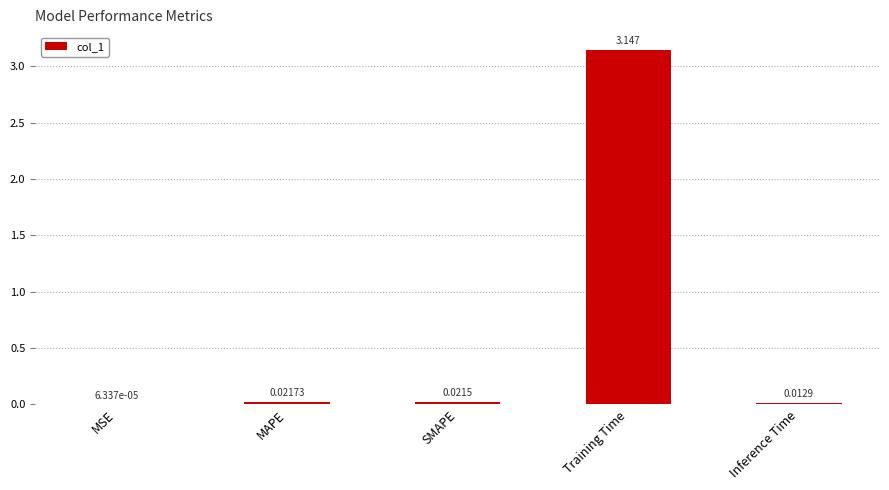

Which category has the highest value across all series?

Training Time